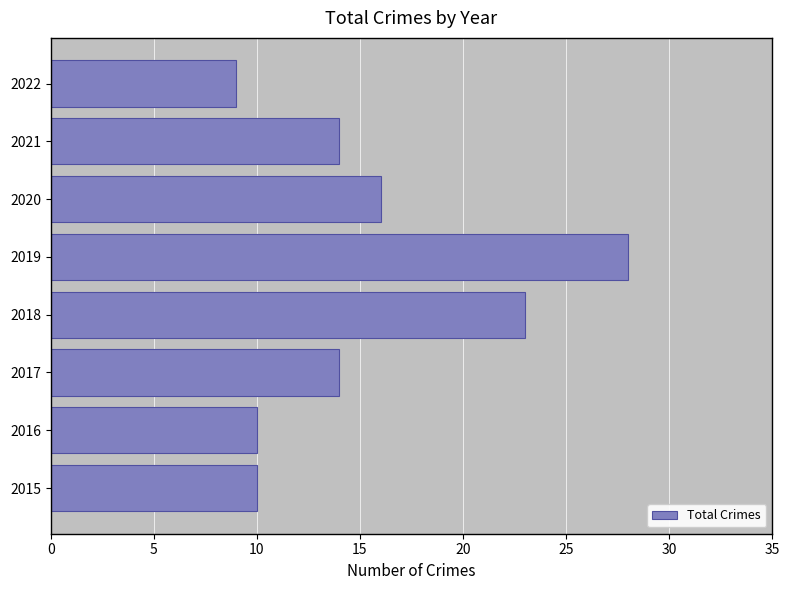

Does the chart contain any negative values?

No